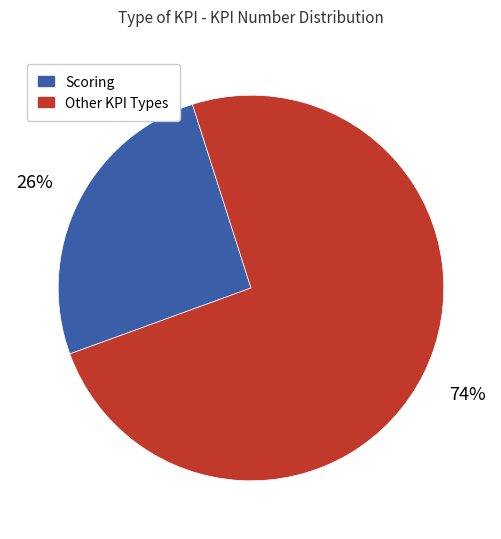

To the nearest percent, what is the average slice percentage?

50%